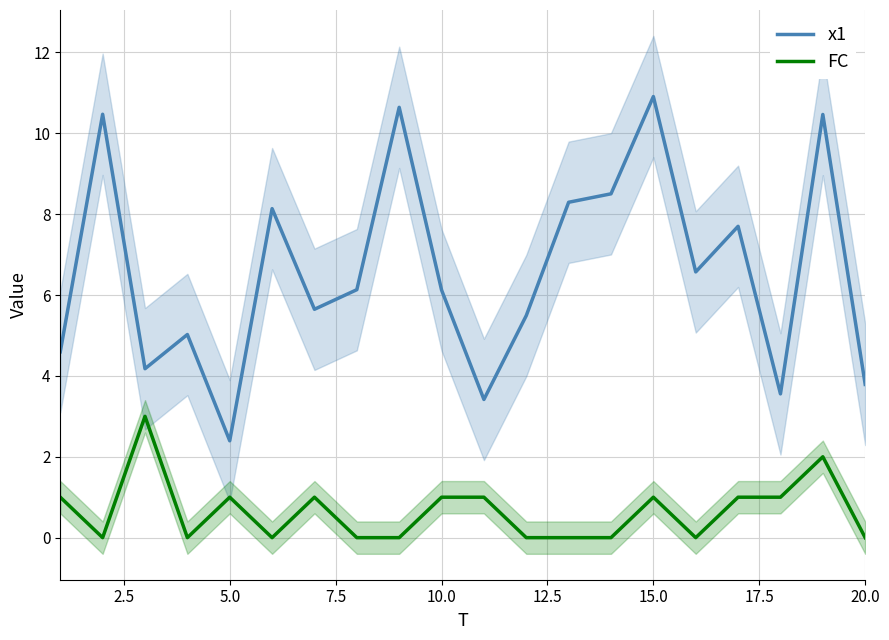

Does the chart display data point markers on the line(s)?

No